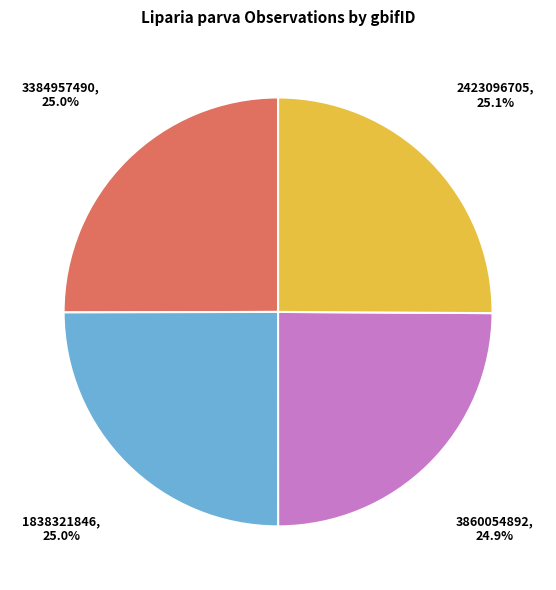

Is there any slice that represents more than half of the pie?

No